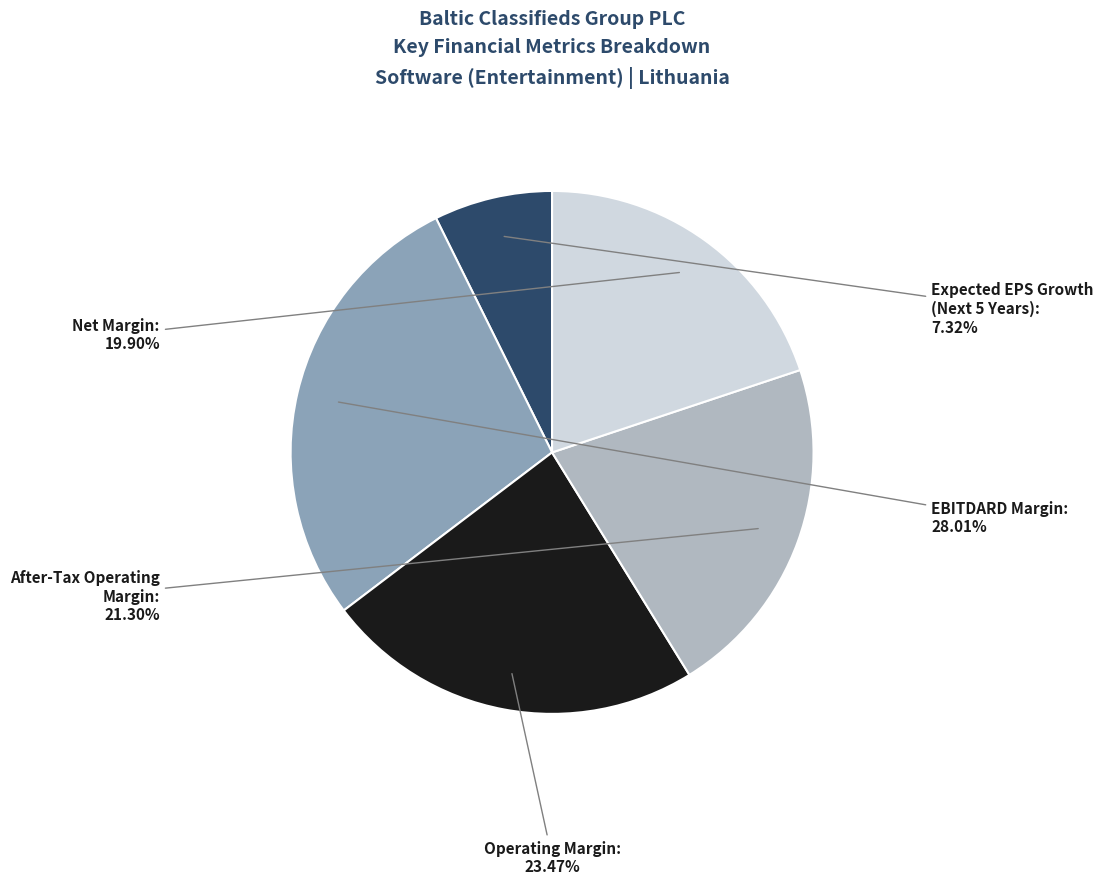

How many segments does this pie chart have?

5